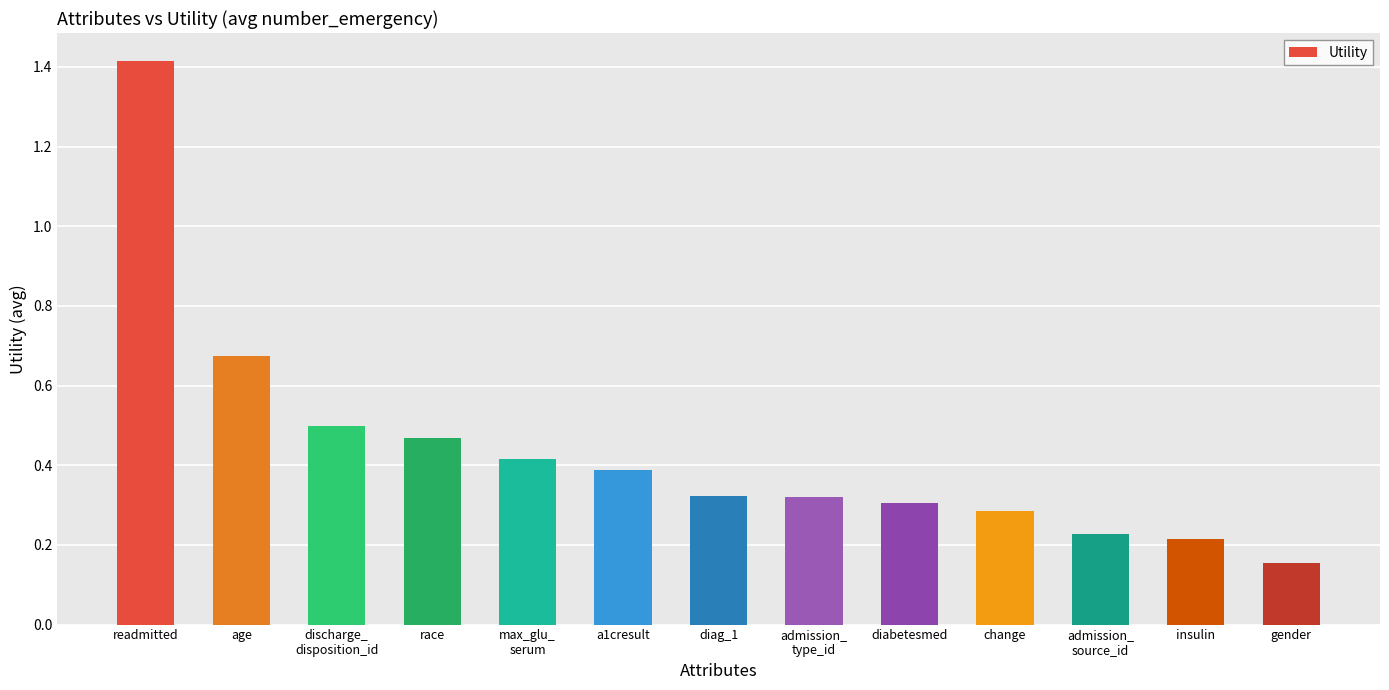

Between admission_
source_id and discharge_
disposition_id, which is larger?

discharge_
disposition_id